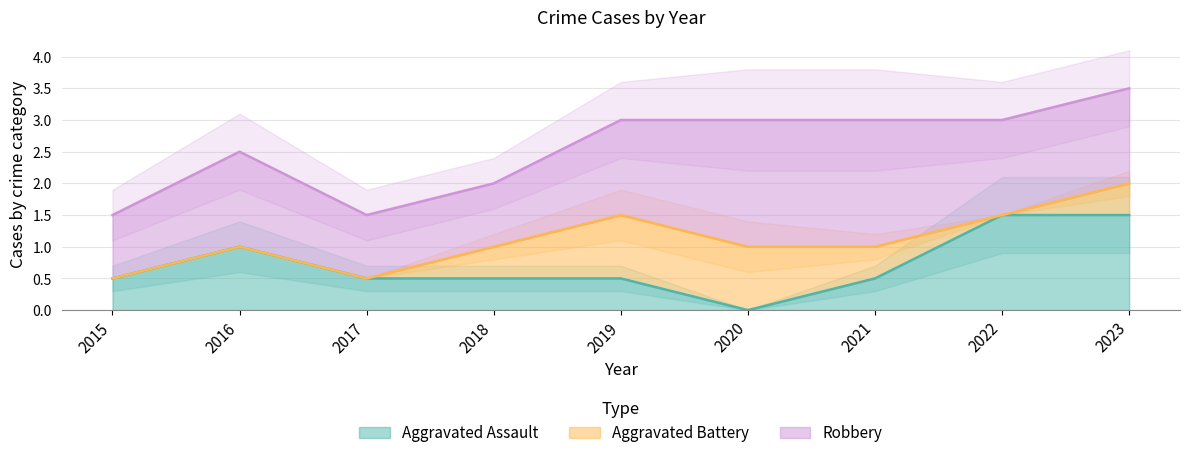

True or false: Aggravated Assault has a value of 1.5 at 2022.

True